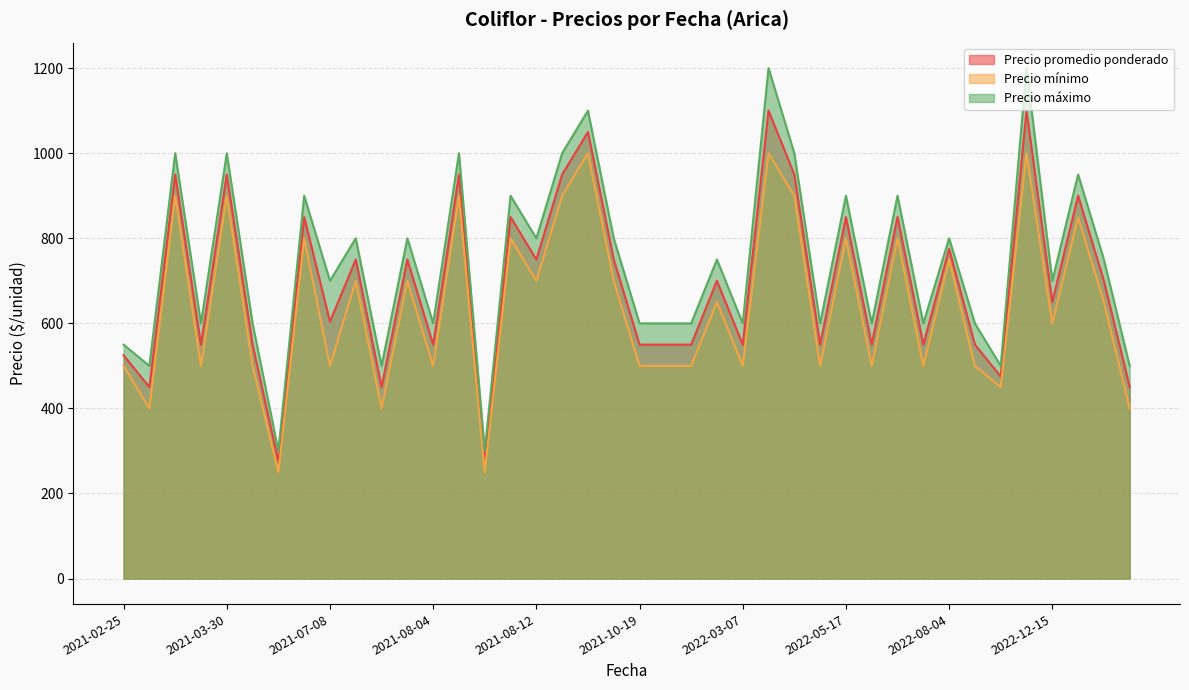

True or false: Precio mínimo and Precio máximo cross at least once.

False